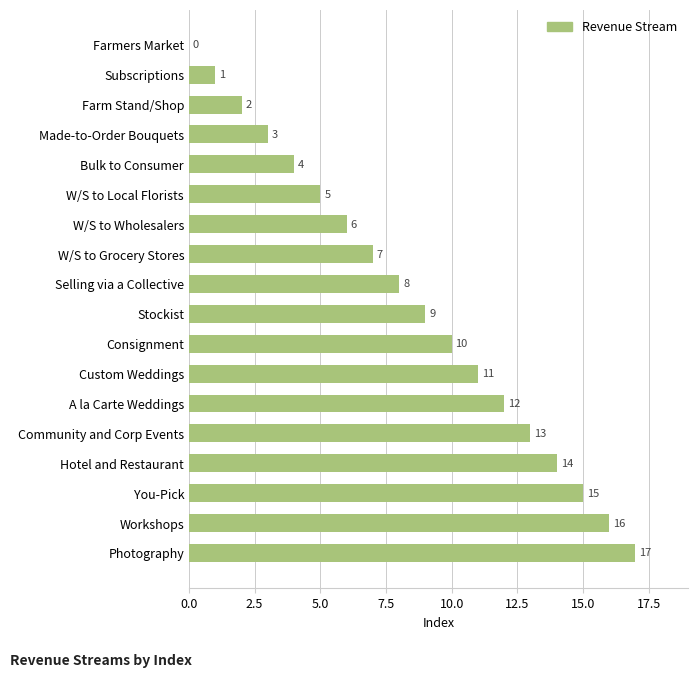

The value at Farmers Market is 0. True or false?

True